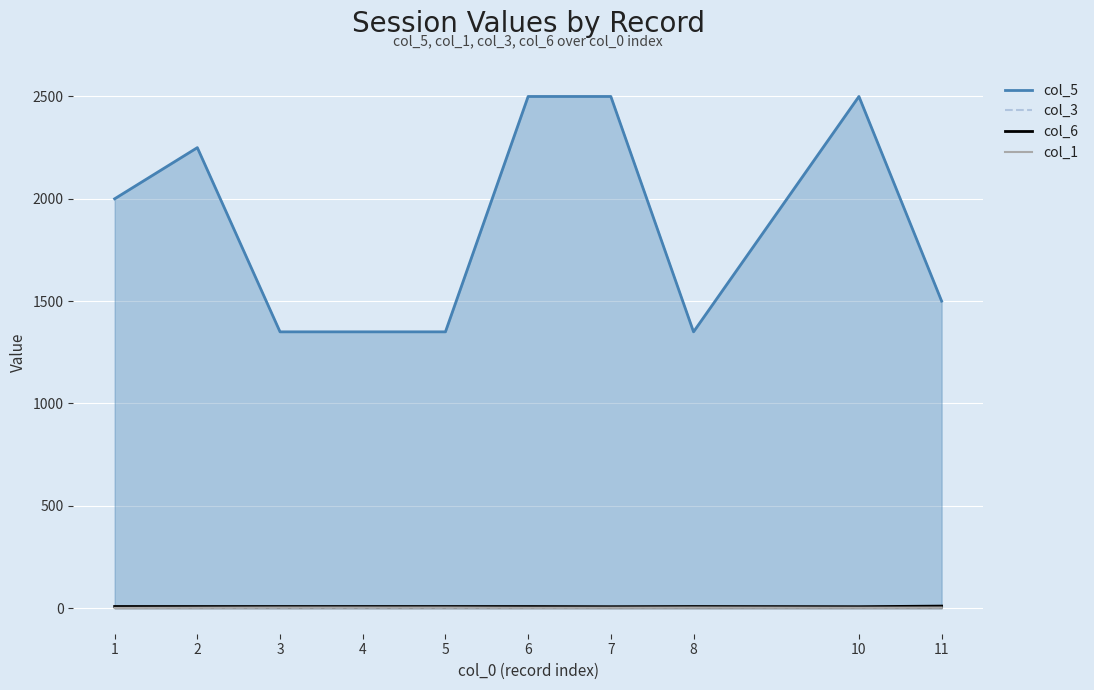

True or false: col_5 and col_6 cross at least once.

False